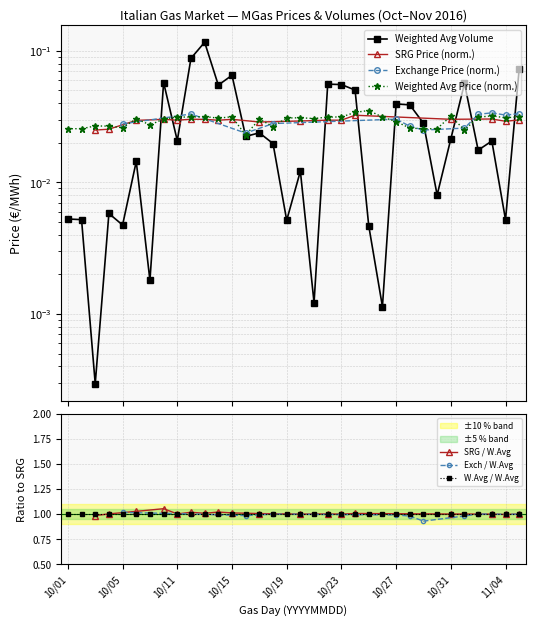

How many interior local peaks does the volumes series have?

11